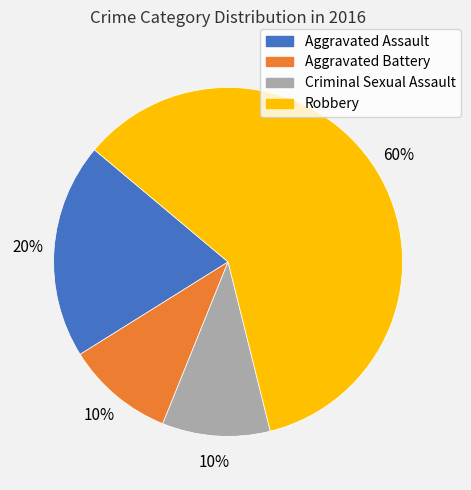

Combined, do Aggravated Battery and Robbery account for over 50%?

Yes